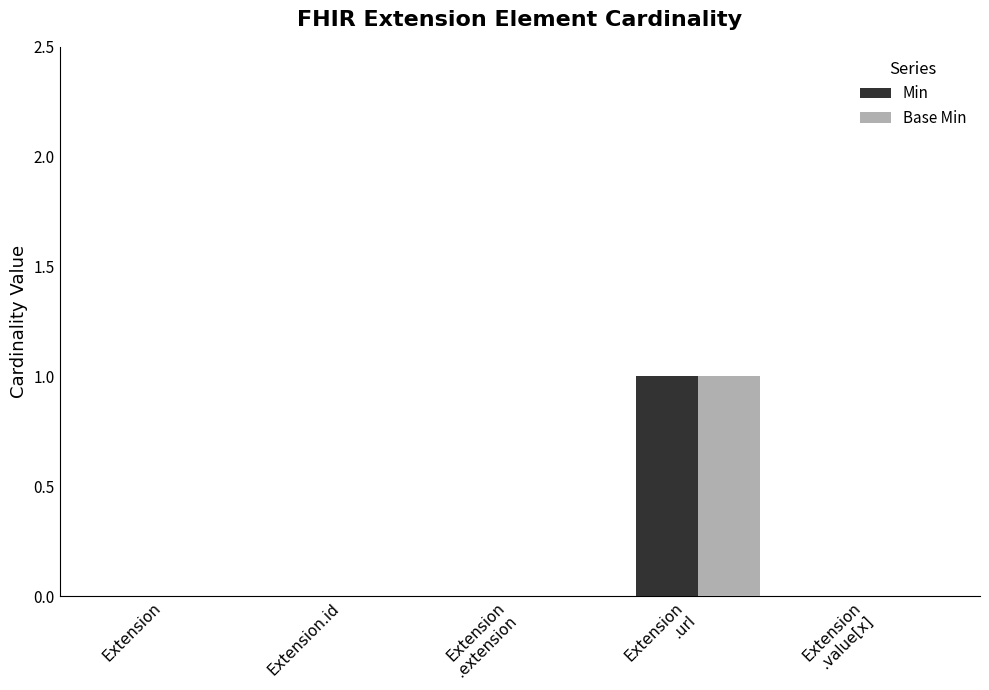

Reading left to right, what are all the values shown in this chart?

Min: 0	0	0	1	0
Base Min: 0	0	0	1	0